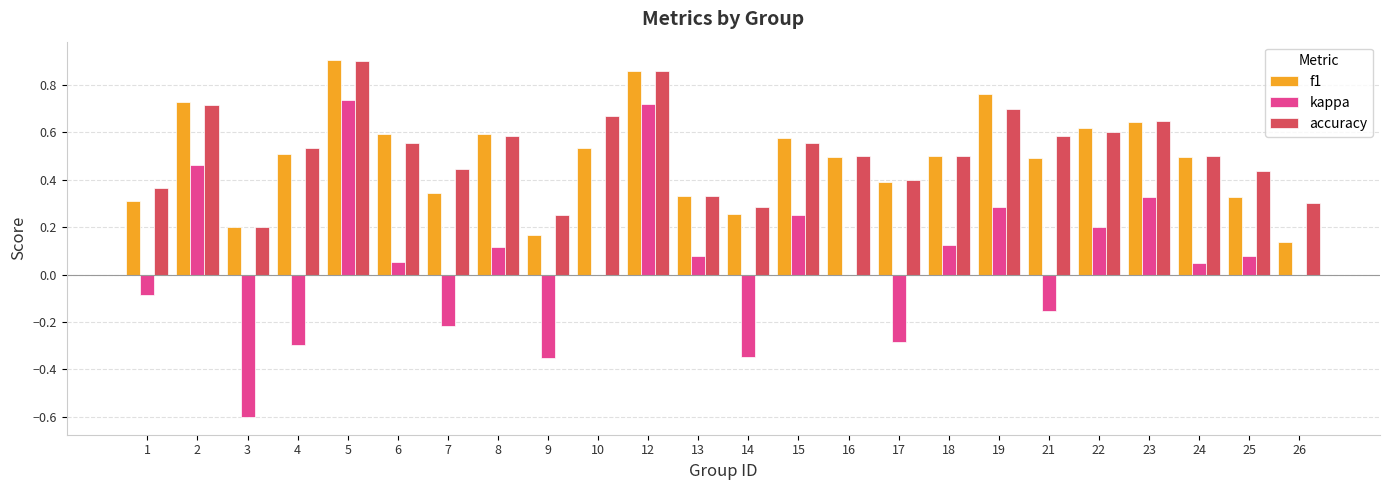

The value of accuracy at 13 is 0.1. True or false?

False